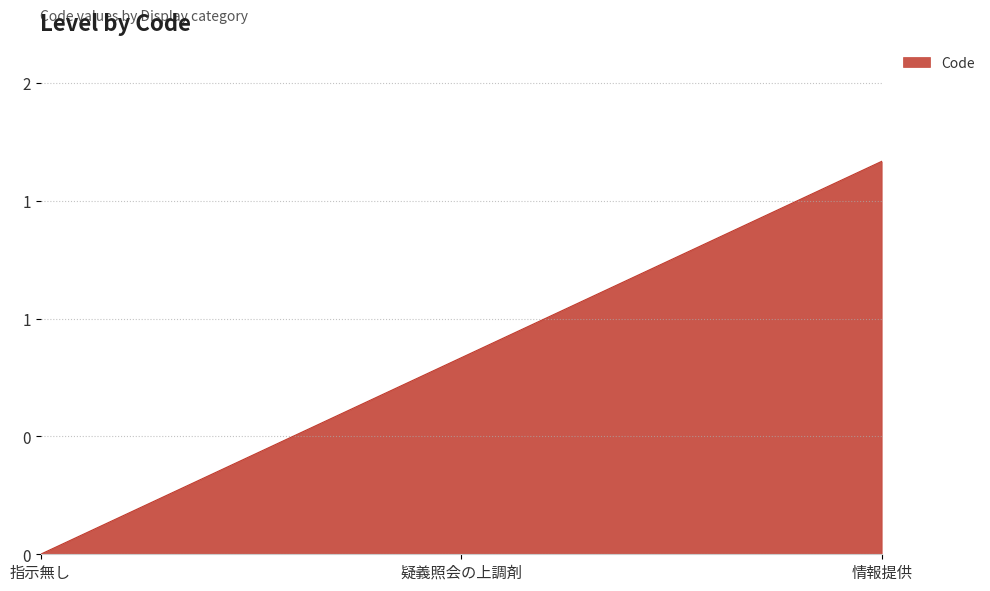

At which category does the chart reach its minimum across all series?

指示無し